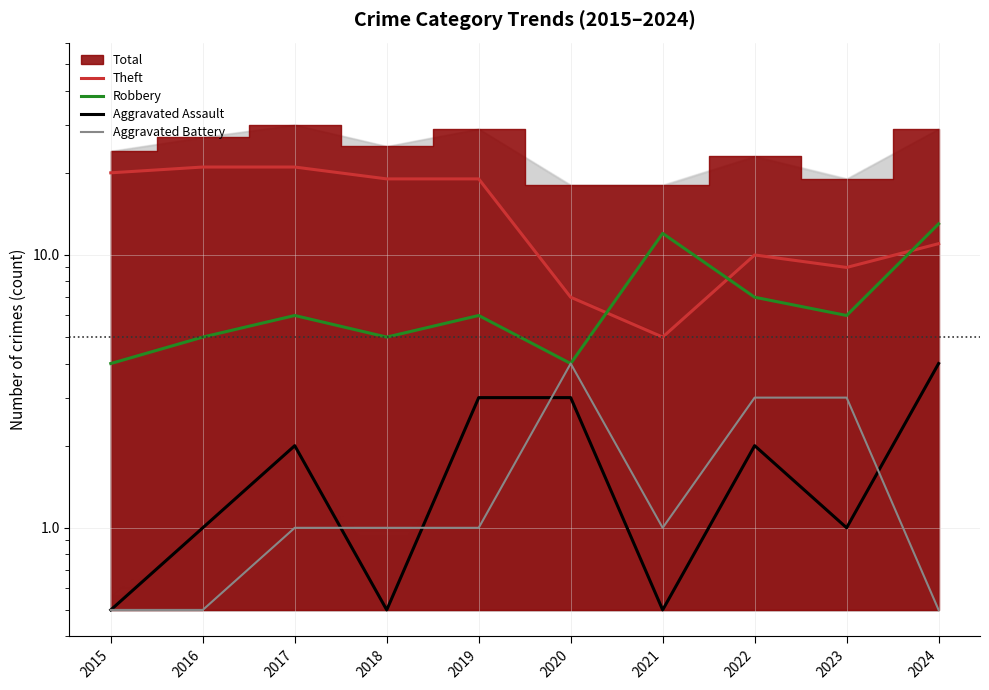

Which series has the largest total across all categories?

Theft